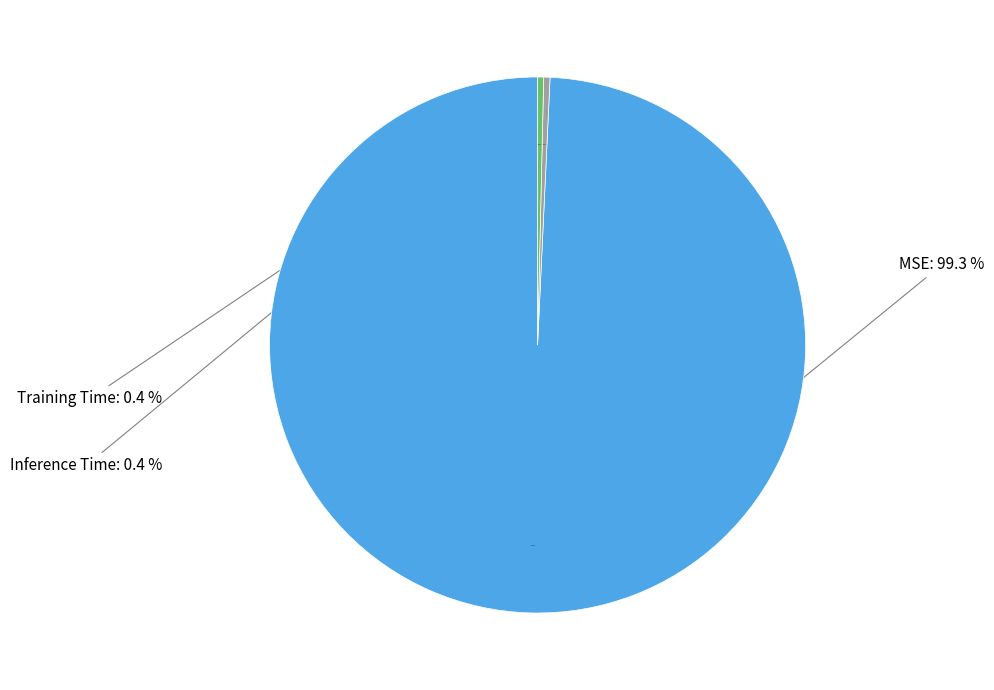

To the nearest percent, what is the combined percentage of Inference Time and Training Time?

1%